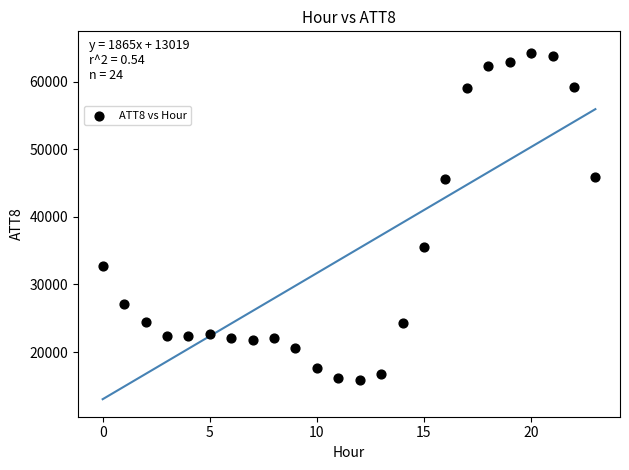

What Y value in the scatter plot is closest to 40050?

35500